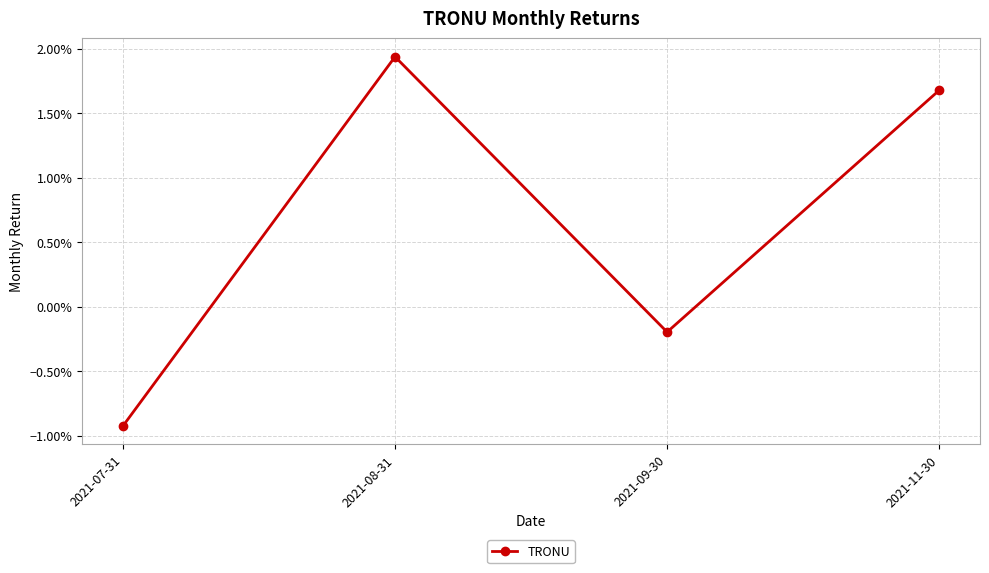

Which label corresponds to the smallest value in the chart?

2021-07-31